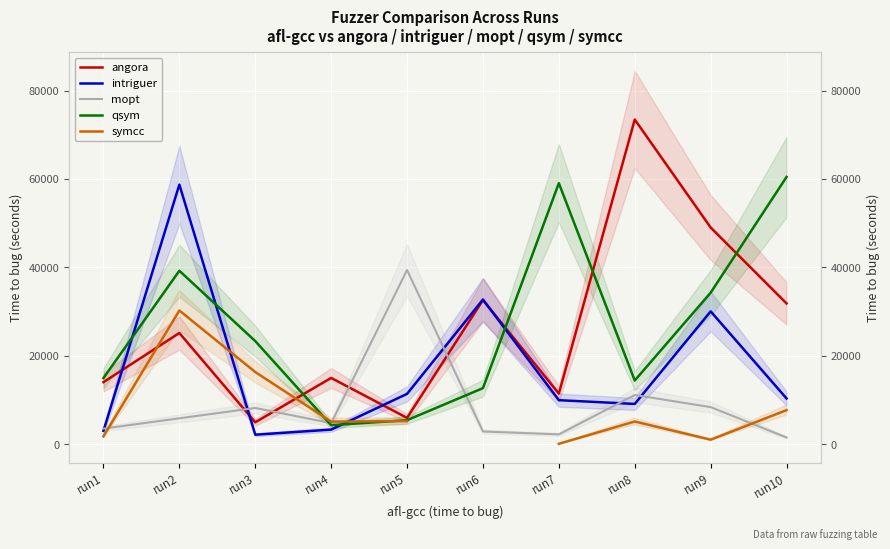

Which label corresponds to the smallest value in the chart?

run7